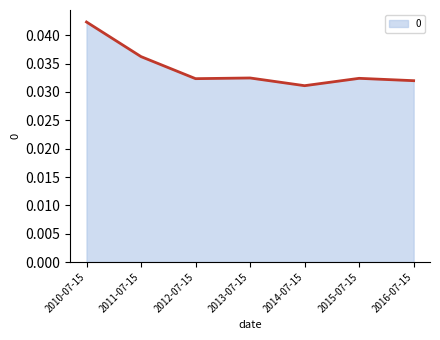

Which label corresponds to the largest value in the chart?

2010-07-15